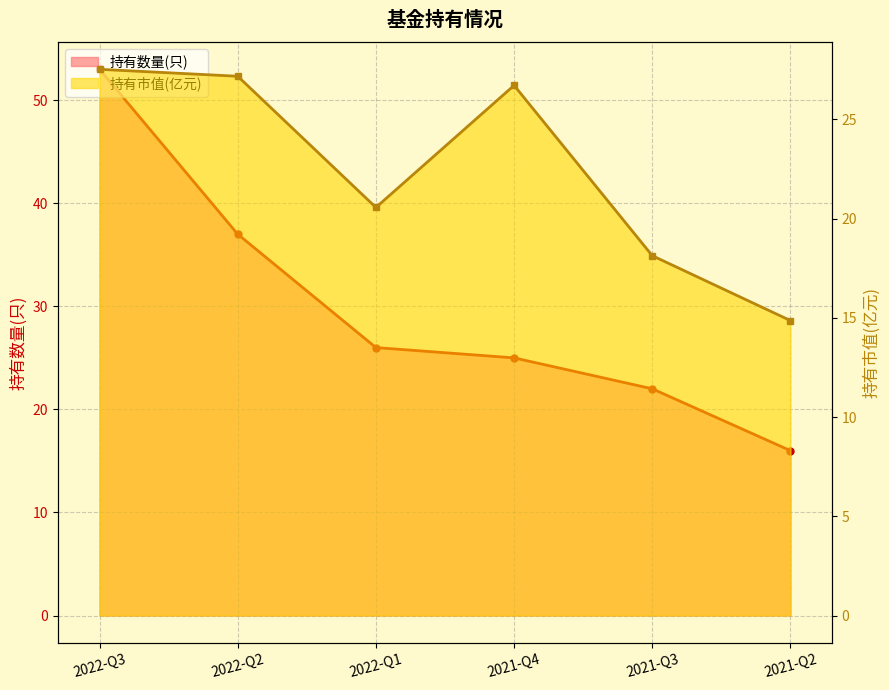

Does the chart display data point markers on the line(s)?

Yes